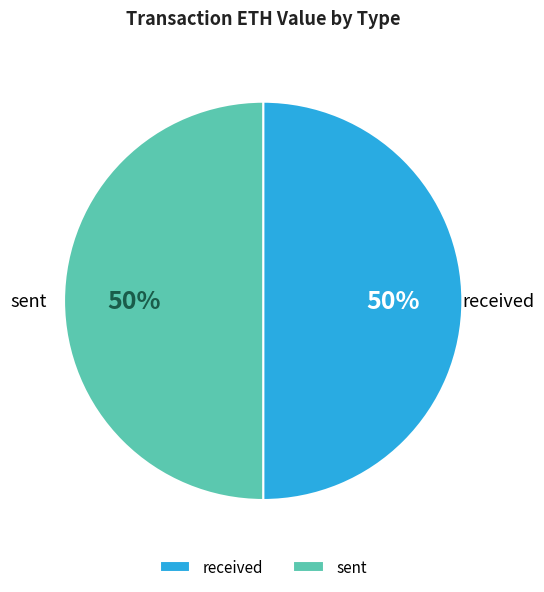

Is the sum of received and sent greater than half?

Yes